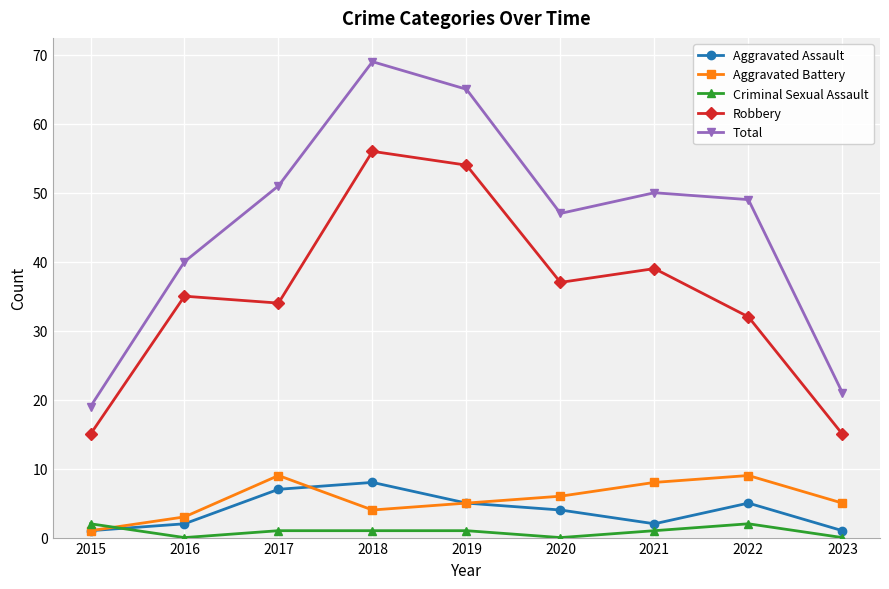

Which series has the largest range (max minus min)?

Total